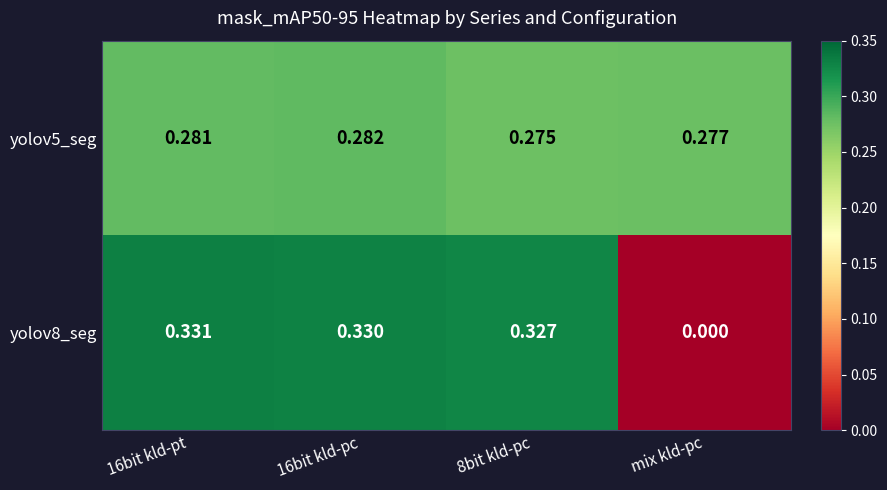

Which category has the lowest value in the yolov8_seg series?

mix kld-pc